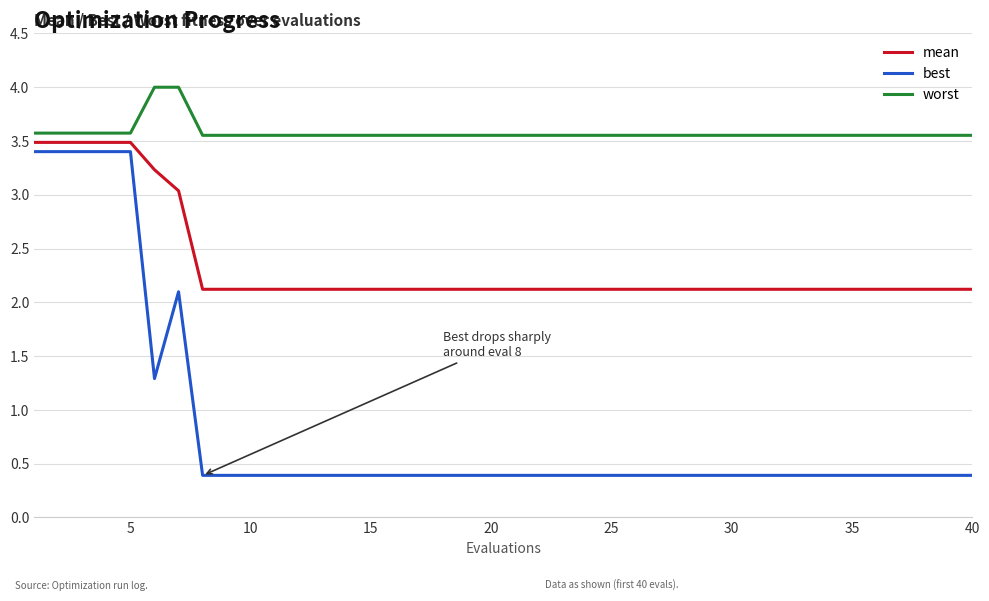

List the series in order of their overall mean, highest first.

worst, mean, best